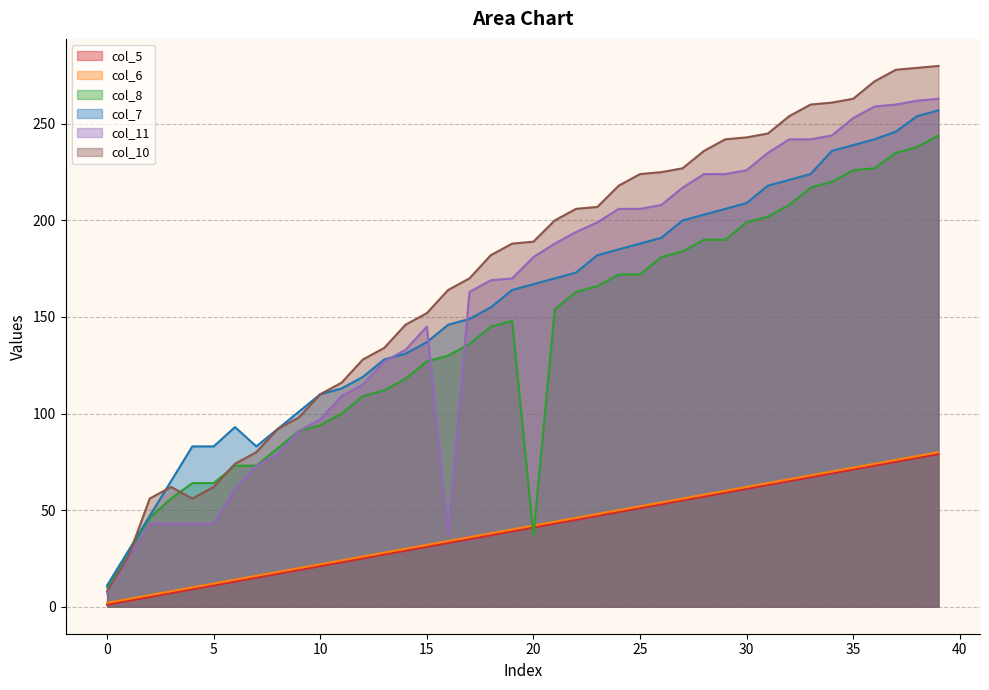

Reading right to left, what are all the values shown in this chart?

col_5: 39=79	38=77	37=75	36=73	35=71	34=69	33=67	32=65	31=63	30=61	29=59	28=57	27=55	26=53	25=51	24=49	23=47	22=45	21=43	20=41	19=39	18=37	17=35	16=33	15=31	14=29	13=27	12=25	11=23	10=21	9=19	8=17	7=15	6=13	5=11	4=9	3=7	2=5	1=3	0=1
col_6: 39=80	38=78	37=76	36=74	35=72	34=70	33=68	32=66	31=64	30=62	29=60	28=58	27=56	26=54	25=52	24=50	23=48	22=46	21=44	20=42	19=40	18=38	17=36	16=34	15=32	14=30	13=28	12=26	11=24	10=22	9=20	8=18	7=16	6=14	5=12	4=10	3=8	2=6	1=4	0=2
col_7: 39=257	38=254	37=246	36=242	35=239	34=236	33=224	32=221	31=218	30=209	29=206	28=203	27=200	26=191	25=188	24=185	23=182	22=173	21=170	20=167	19=164	18=155	17=149	16=146	15=137	14=131	13=128	12=119	11=113	10=110	9=101	8=92	7=83	6=93	5=83	4=83	3=65	2=47	1=29	0=11
col_8: 39=244	38=238	37=235	36=227	35=226	34=220	33=217	32=208	31=202	30=199	29=190	28=190	27=184	26=181	25=172	24=172	23=166	22=163	21=154	20=37	19=148	18=145	17=136	16=130	15=127	14=118	13=112	12=109	11=100	10=94	9=91	8=82	7=73	6=73	5=64	4=64	3=56	2=46	1=28	0=10
col_10: 39=280	38=279	37=278	36=272	35=263	34=261	33=260	32=254	31=245	30=243	29=242	28=236	27=227	26=225	25=224	24=218	23=207	22=206	21=200	20=189	19=188	18=182	17=170	16=164	15=152	14=146	13=134	12=128	11=116	10=110	9=98	8=92	7=80	6=74	5=62	4=56	3=62	2=56	1=26	0=8
col_11: 39=263	38=262	37=260	36=259	35=253	34=244	33=242	32=242	31=235	30=226	29=224	28=224	27=217	26=208	25=206	24=206	23=199	22=194	21=188	20=181	19=170	18=169	17=163	16=37	15=145	14=133	13=127	12=115	11=109	10=97	9=91	8=79	7=73	6=61	5=43	4=43	3=43	2=43	1=25	0=7